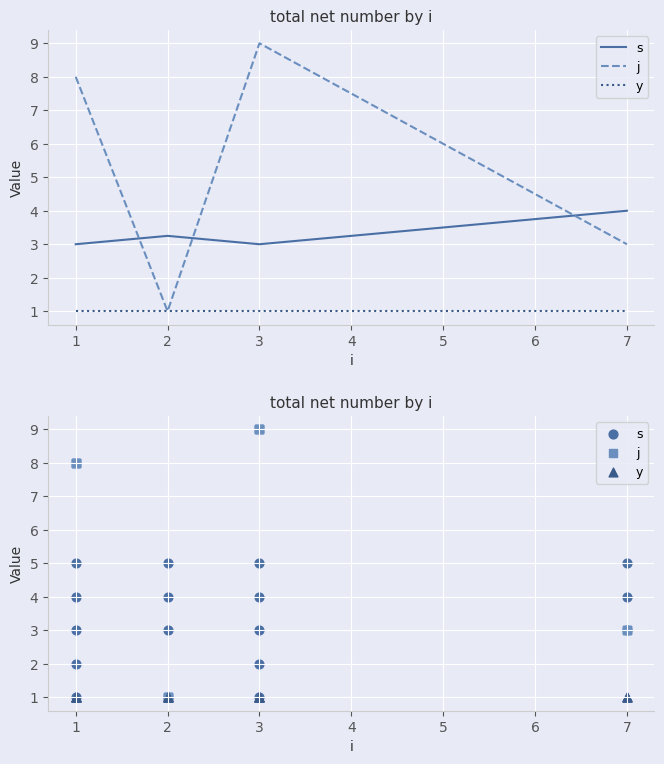

What are all the series names shown in the legend?

s, j, y